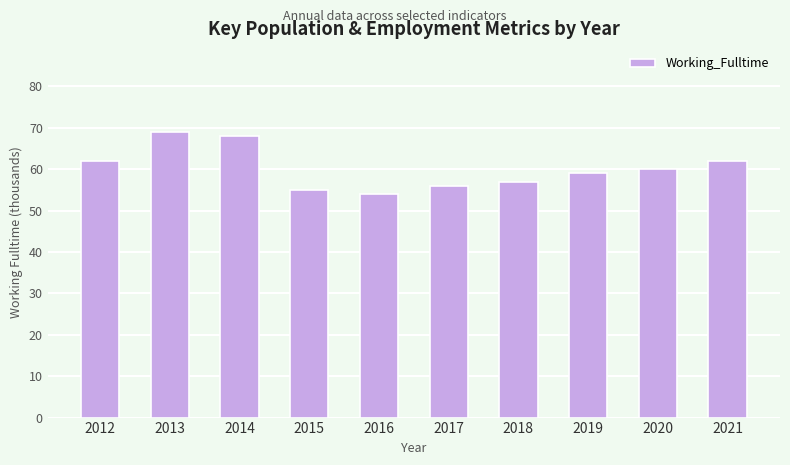

Reading right to left, transcribe all the data shown in this chart.

62	60	59	57	56	54	55	68	69	62